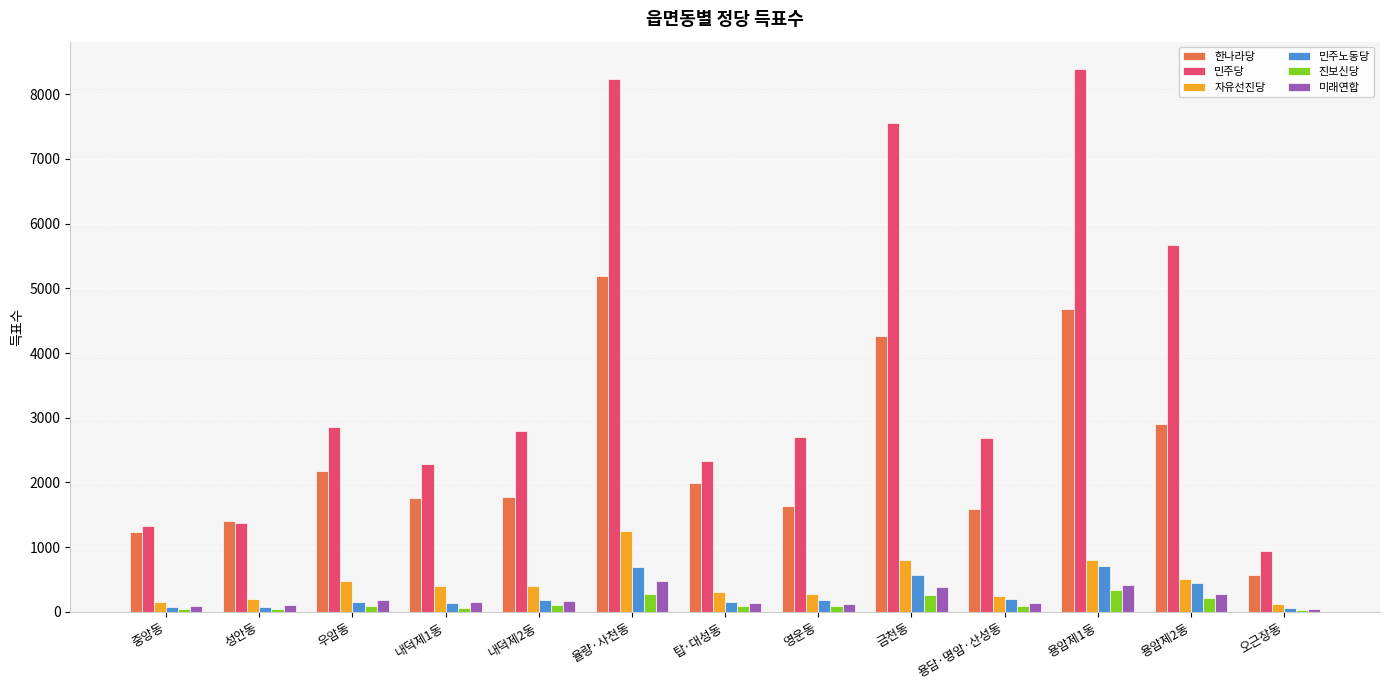

Read the 한나라당 value at 용암제2동.

2910